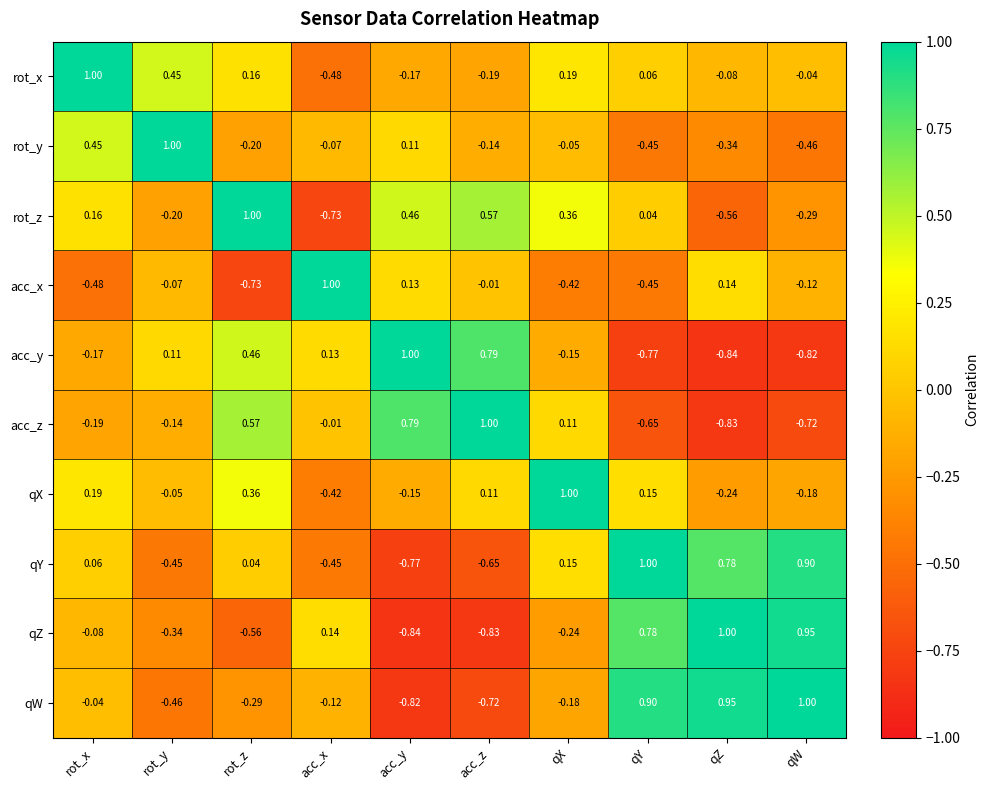

At which category is the sum across all series the highest?

rot_x